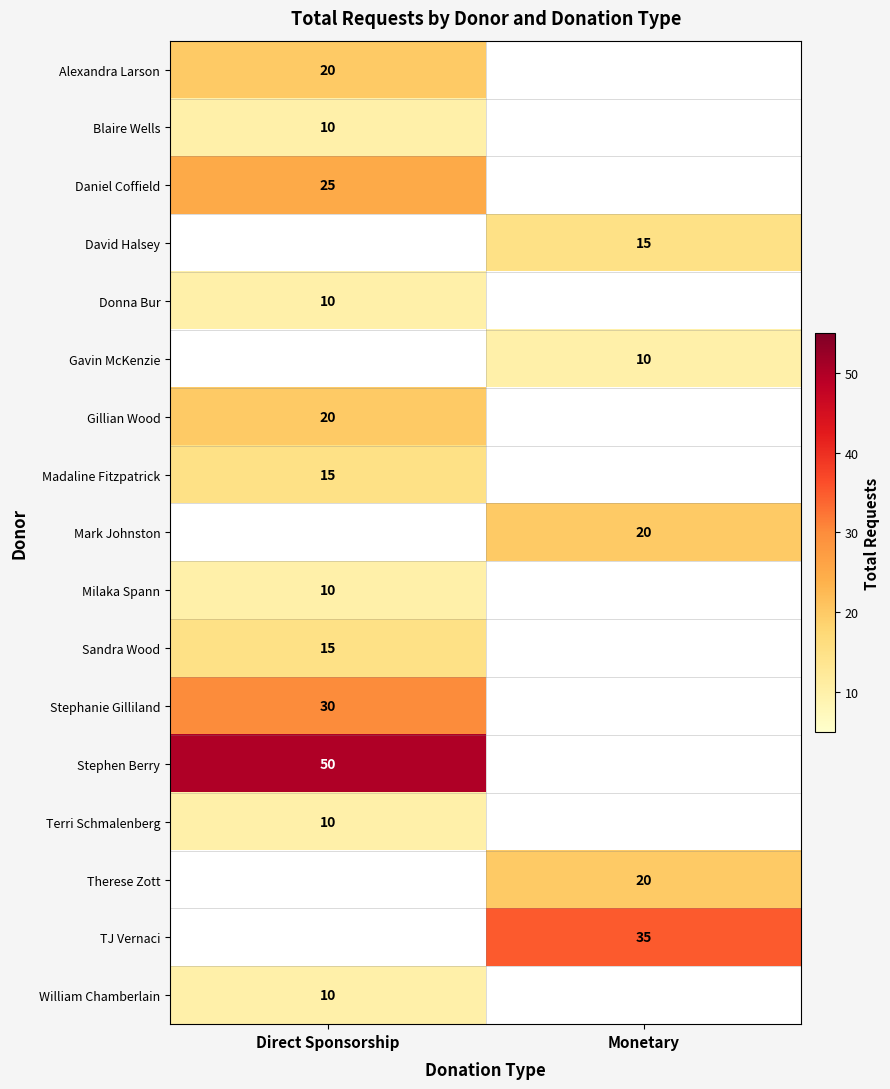

The value of William Chamberlain at Direct Sponsorship is 10. True or false?

True